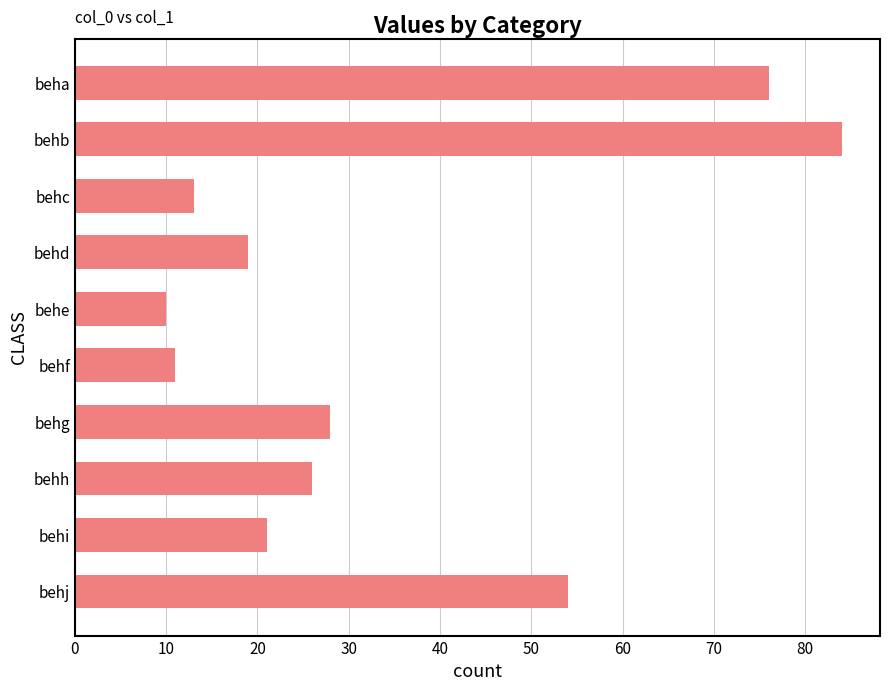

Which has a higher value, behi or behf?

behi